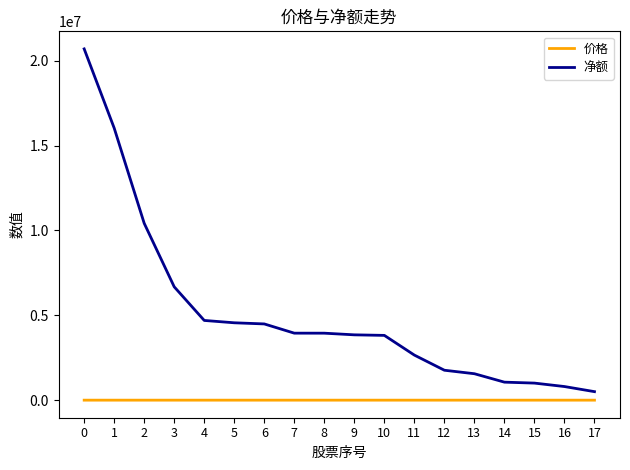

The value of 净额 at 5 is 4557449.0. True or false?

True